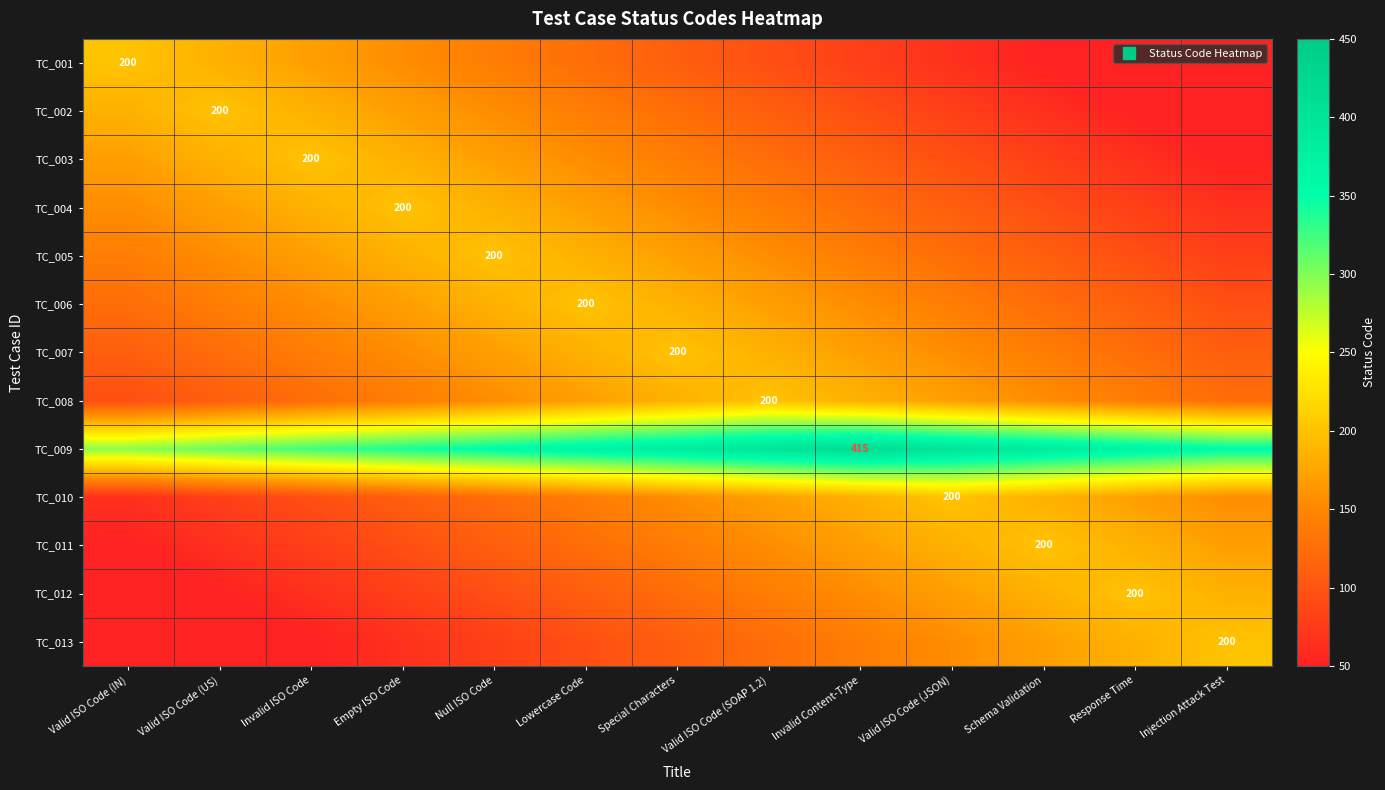

What is the maximum value shown in the chart?

415